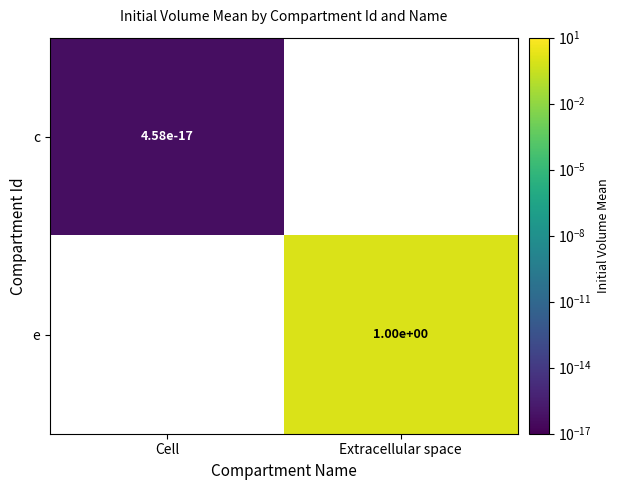

Which series has the largest total across all categories?

e